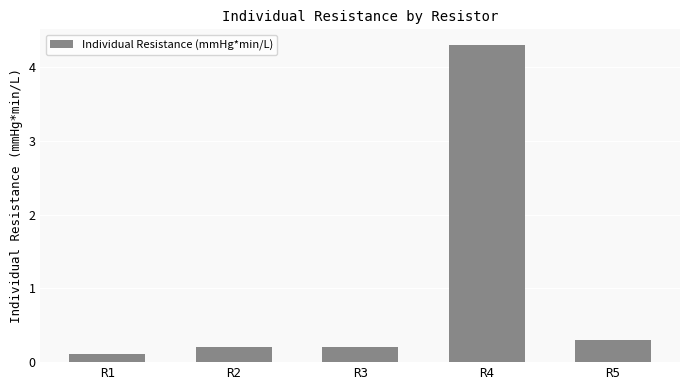

What is the sum of the values at R5 and R1?

0.4